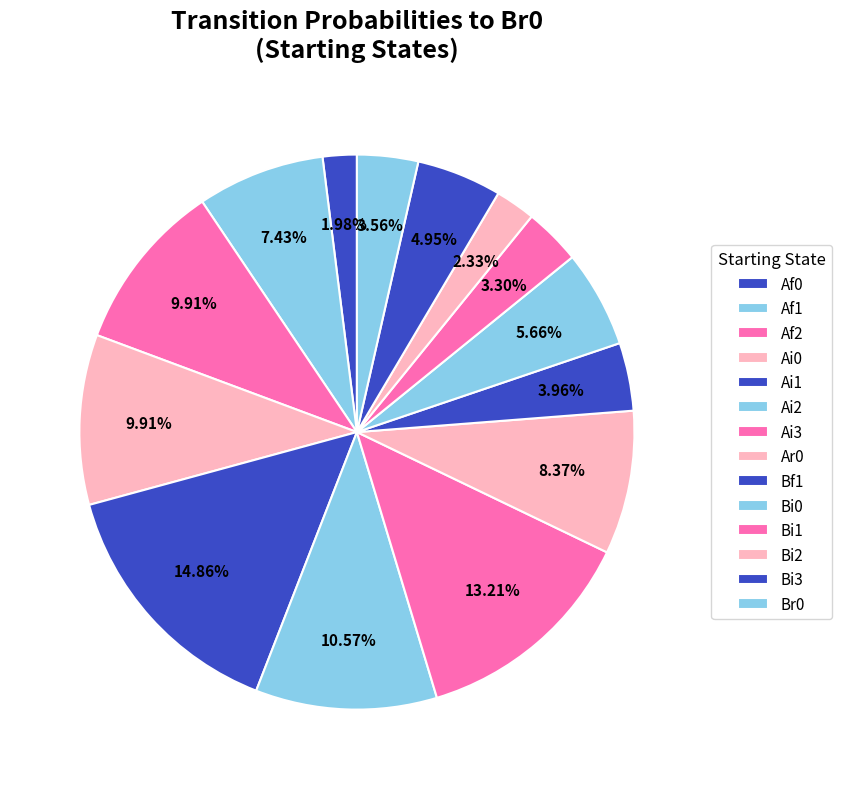

Is Ai3 the majority of the pie?

No